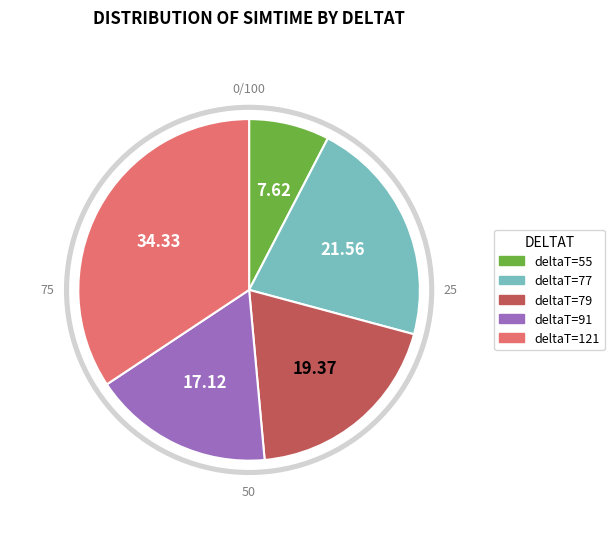

Which has a higher value, 91 or 77?

77